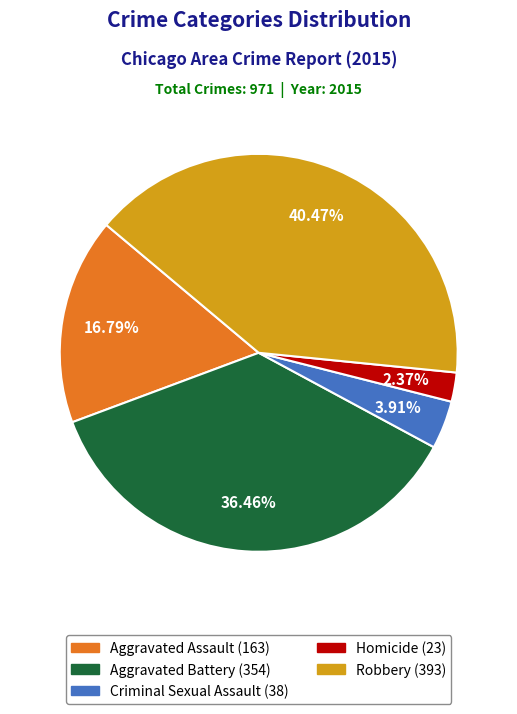

Does Aggravated Assault account for over 50% of the chart?

No